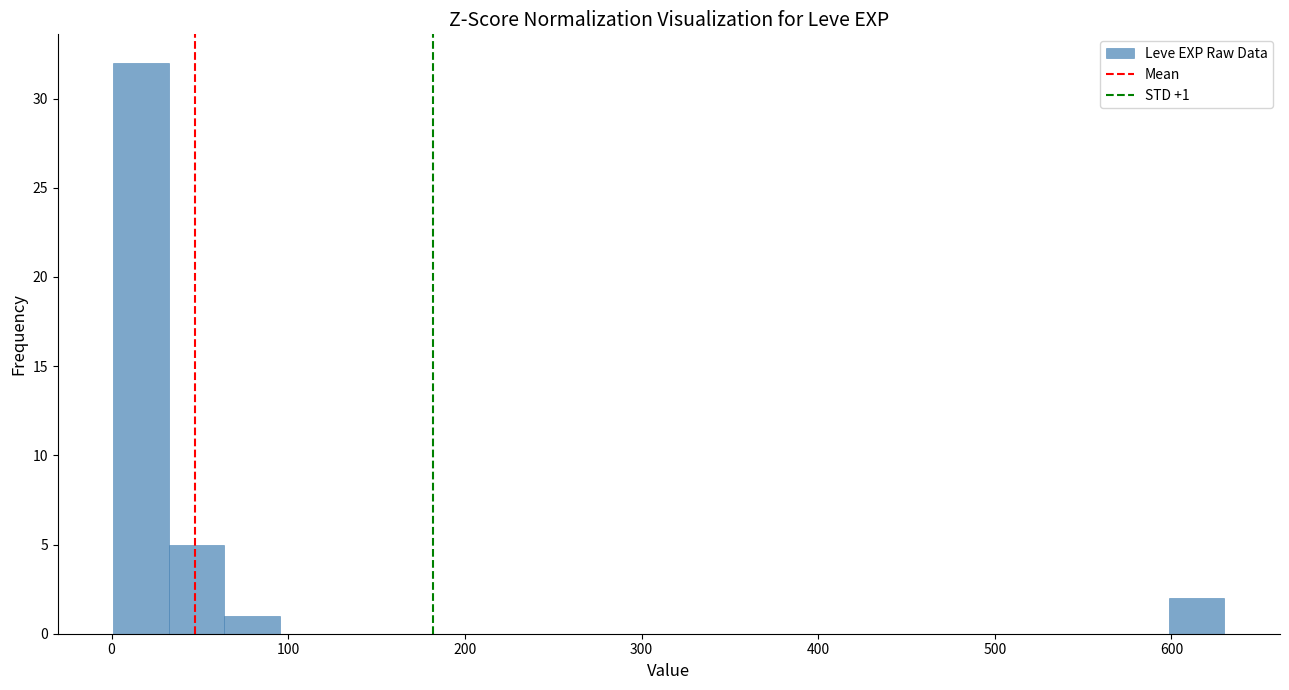

Read against the x-axis, roughly where is the centre of the tallest bar?

20